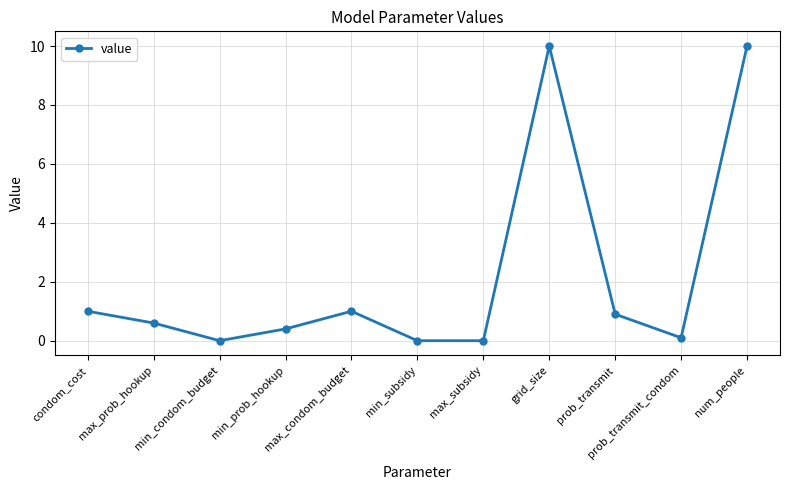

What is the difference between the second highest and second lowest values?

10.0